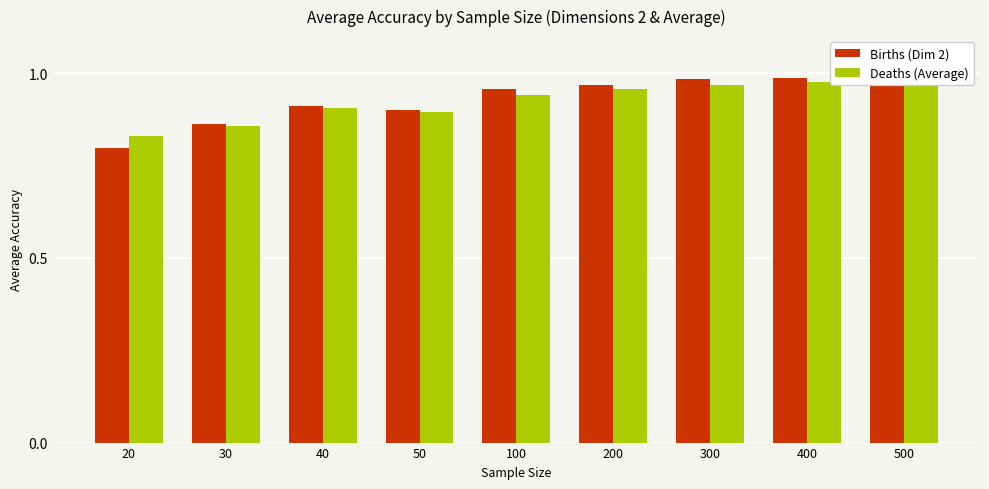

At which category is the sum across all series the highest?

400